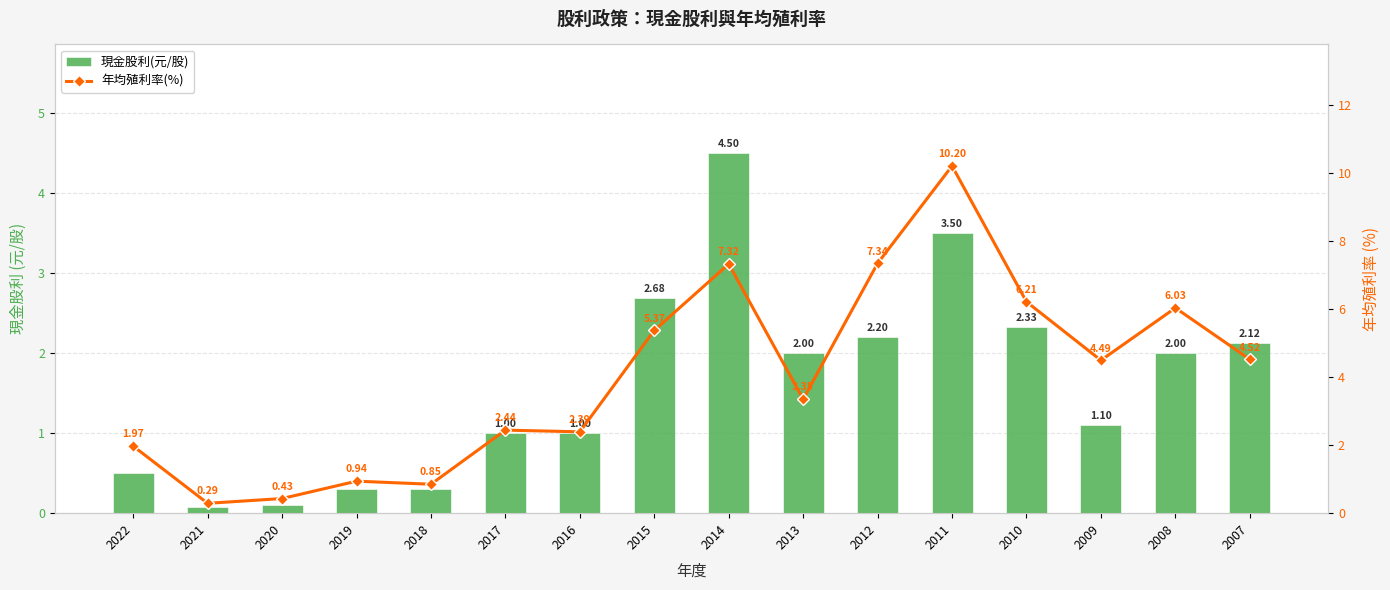

Reading left to right, what are all the values shown in this chart?

現金股利(元/股): 0.5	0.1	0.1	0.3	0.3	1.0	1.0	2.7	4.5	2.0	2.2	3.5	2.3	1.1	2.0	2.1
年均殖利率(%): 2.0	0.3	0.4	0.9	0.8	2.4	2.4	5.4	7.3	3.4	7.3	10.2	6.2	4.5	6.0	4.5